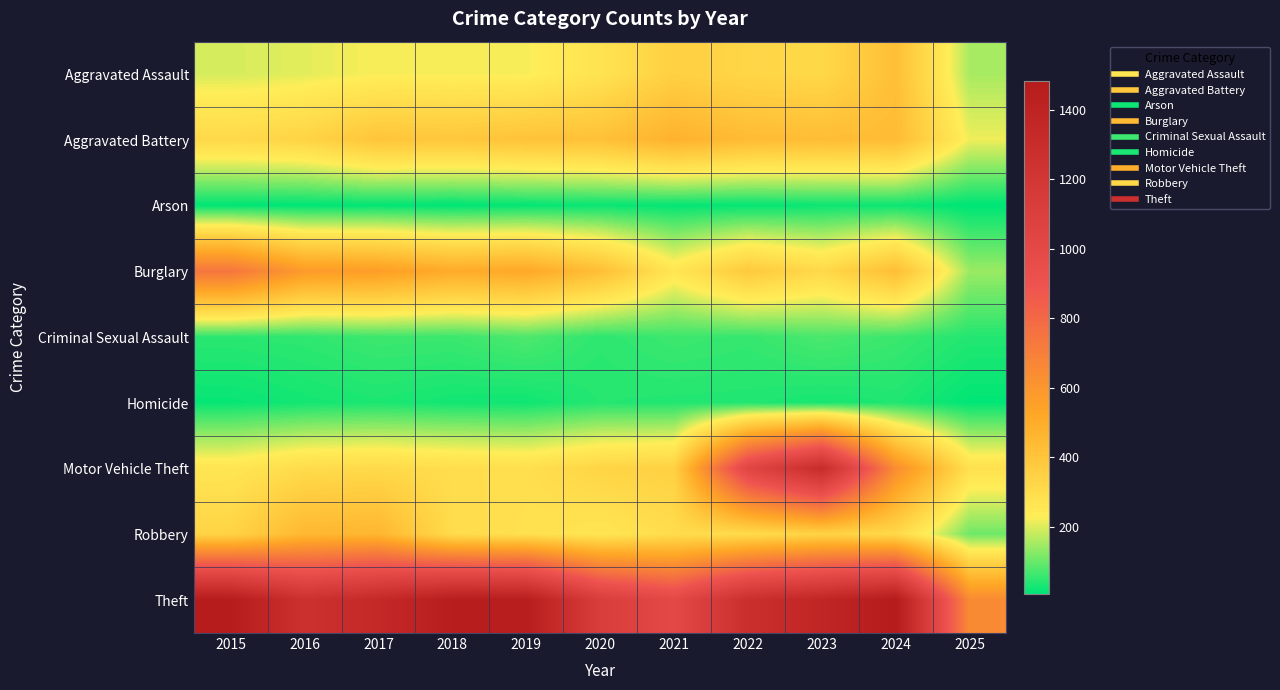

At which category is the sum across all series the highest?

2023